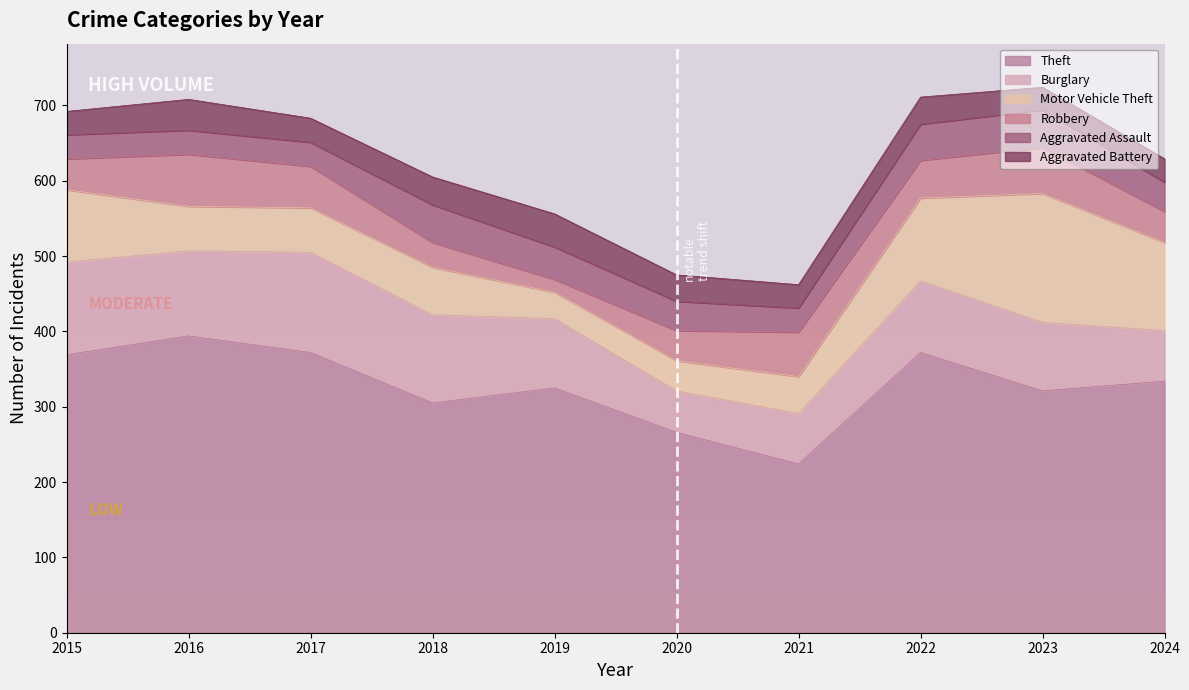

Is it true that Robbery equals 19 at 2022?

False